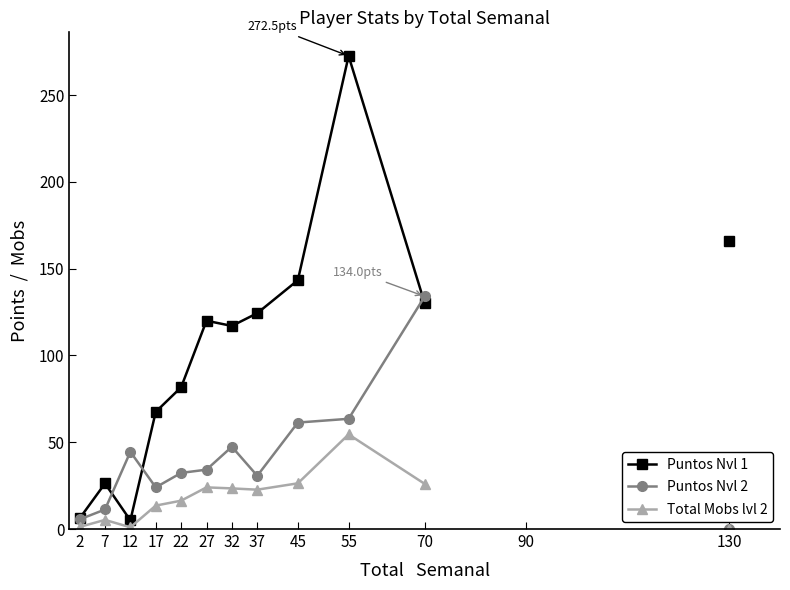

Rank the series by their average value, from highest to lowest.

Puntos Nvl 1, Puntos Nvl 2, Total Mobs lvl 2